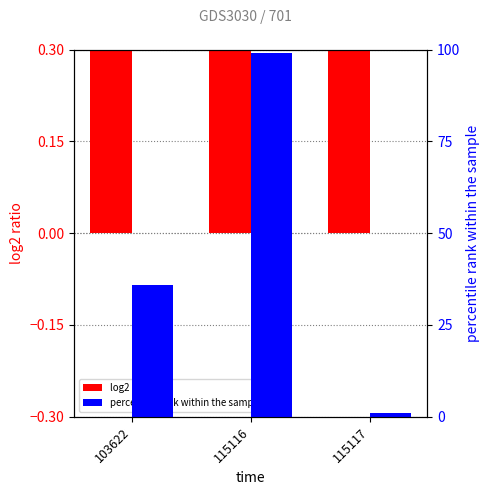

At which label is percentile rank within the sample closest to 50?

103622